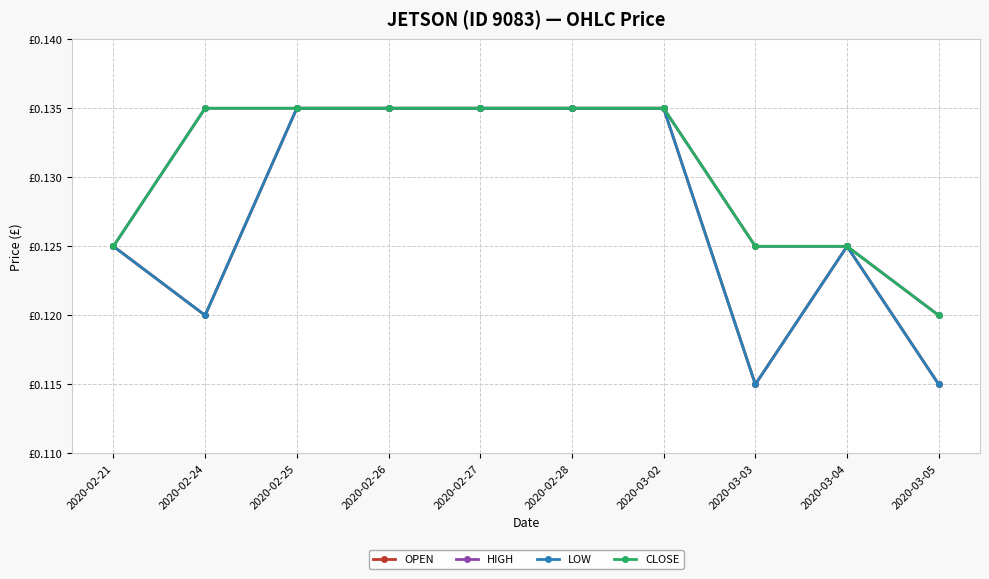

Is it true that CLOSE equals 0.1 at 2020-02-26?

True